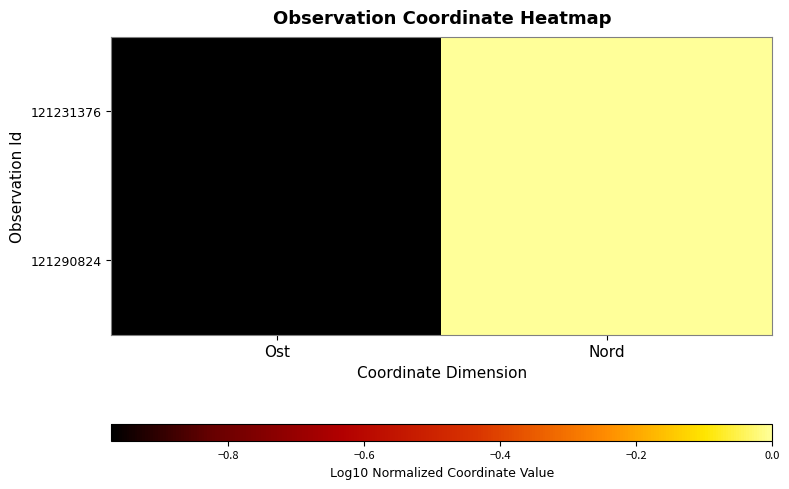

At which category is the sum across all series the highest?

Nord